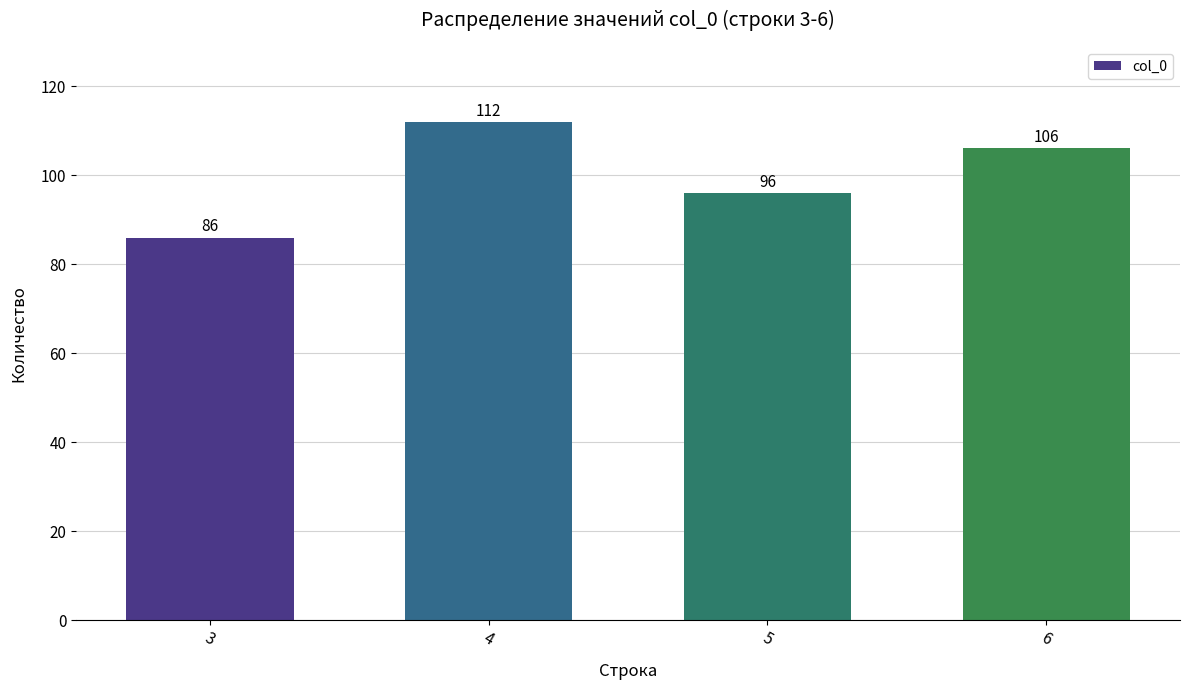

What is the sum of the values at 5 and 3?

182